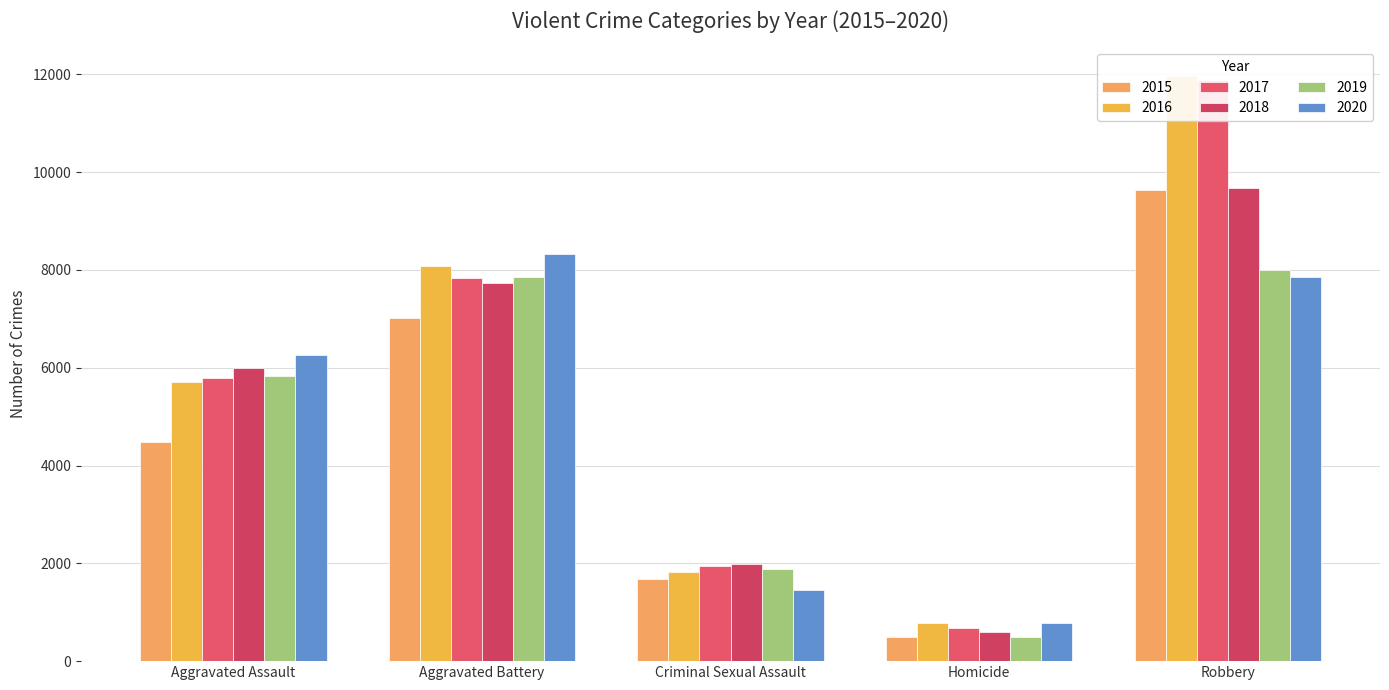

What is the spread (max minus min) of values at Aggravated Assault?

1783